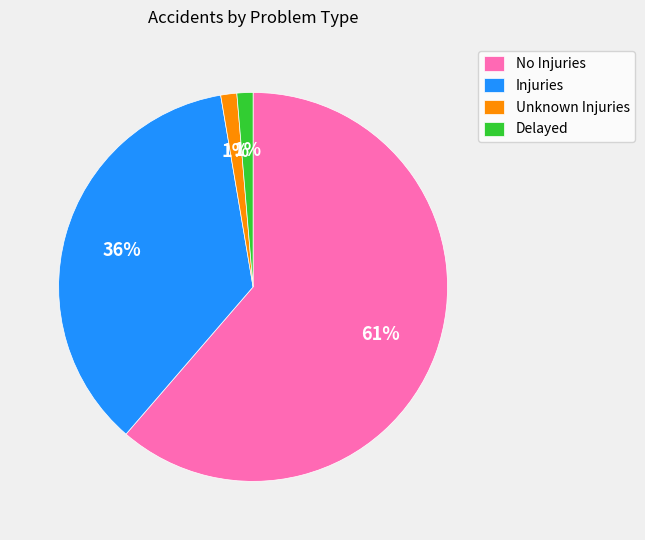

Which slice is the largest?

No Injuries